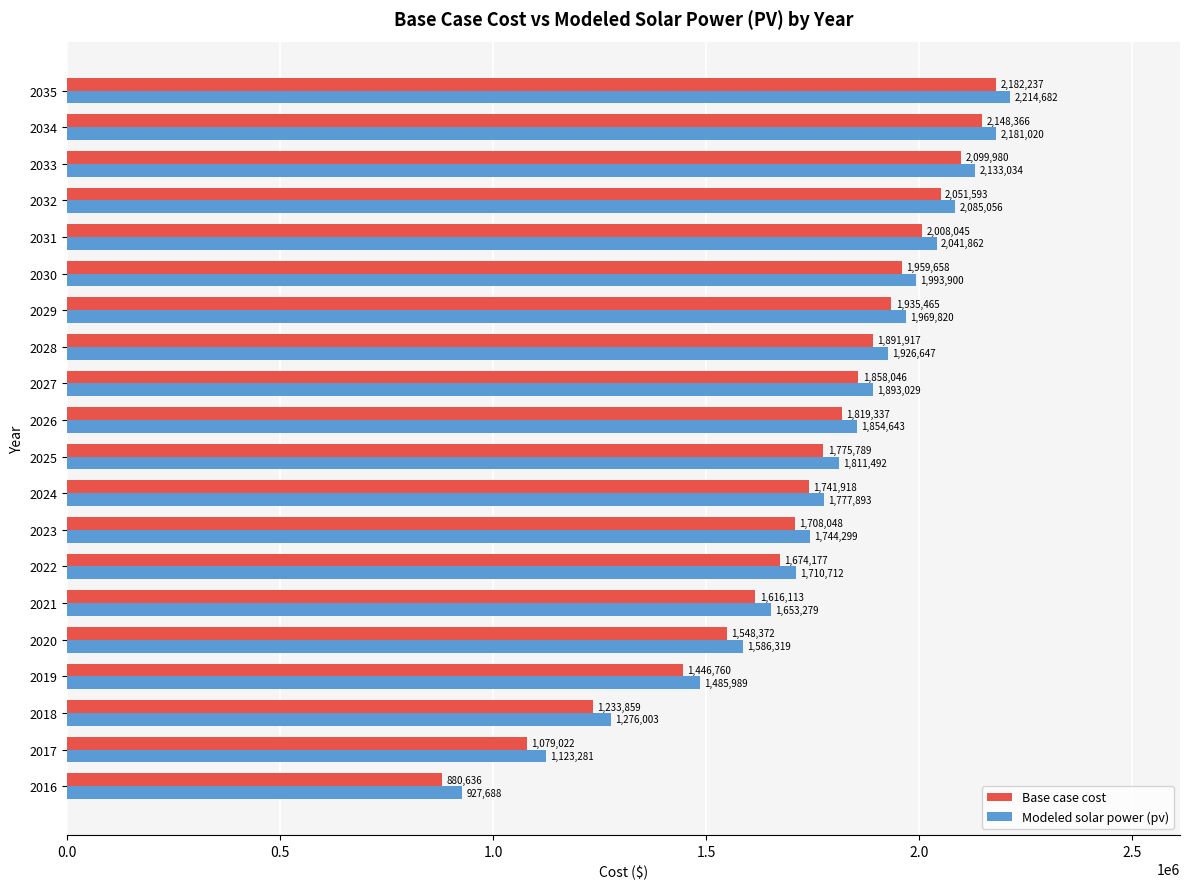

Is it true that Modeled solar power (pv) equals 549888.5 at 2016?

False